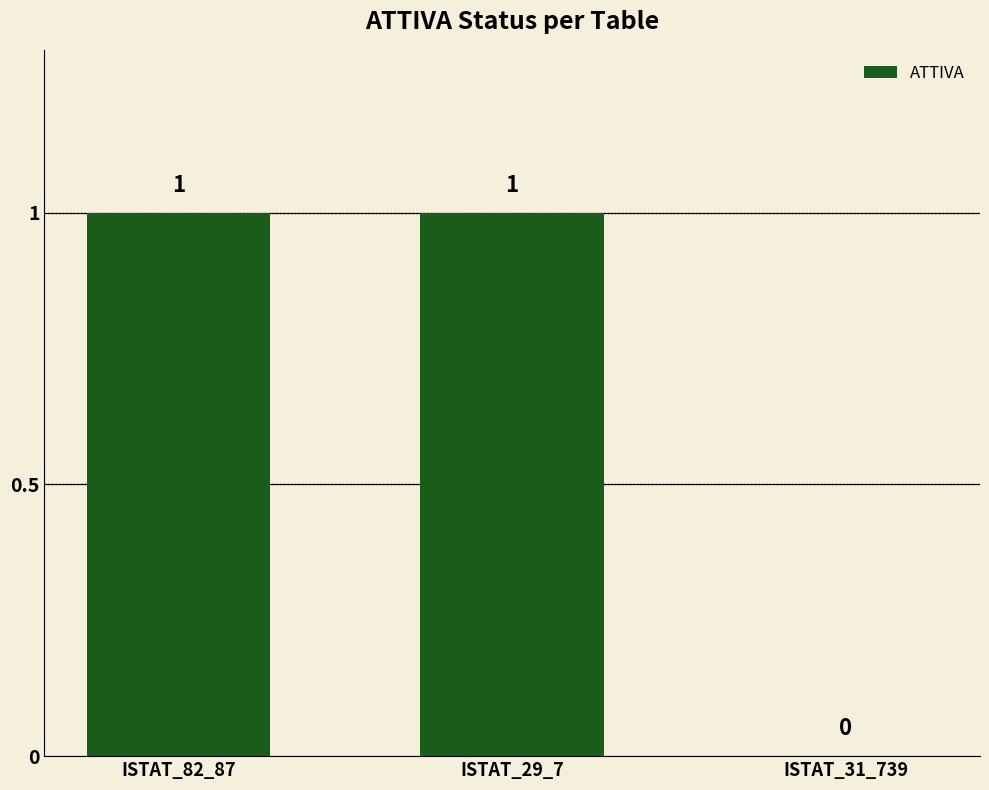

Between ISTAT_31_739 and ISTAT_29_7, which is larger?

ISTAT_29_7